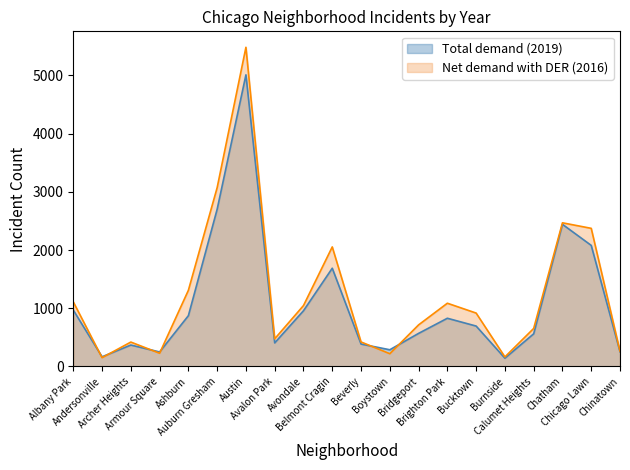

What are all the series names shown in the legend?

Total demand (2019), Net demand with DER (2016)